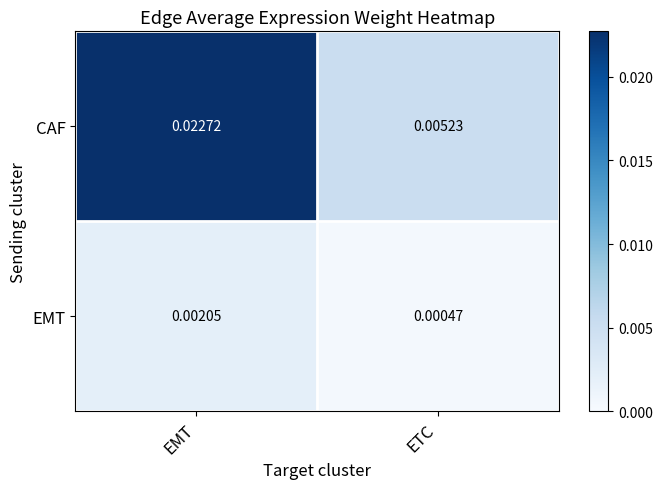

Where is EMT nearest to the value 0?

ETC